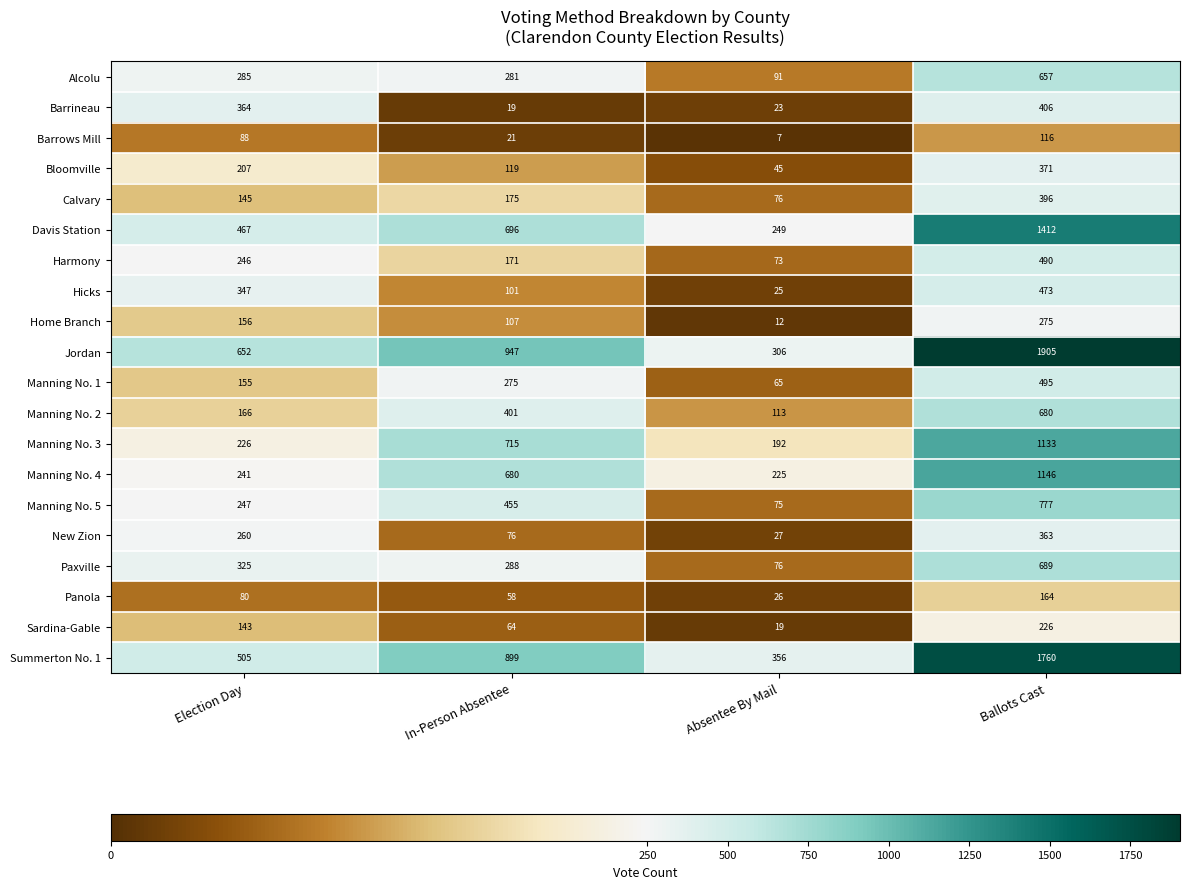

Which label corresponds to the smallest value in the chart?

Absentee By Mail